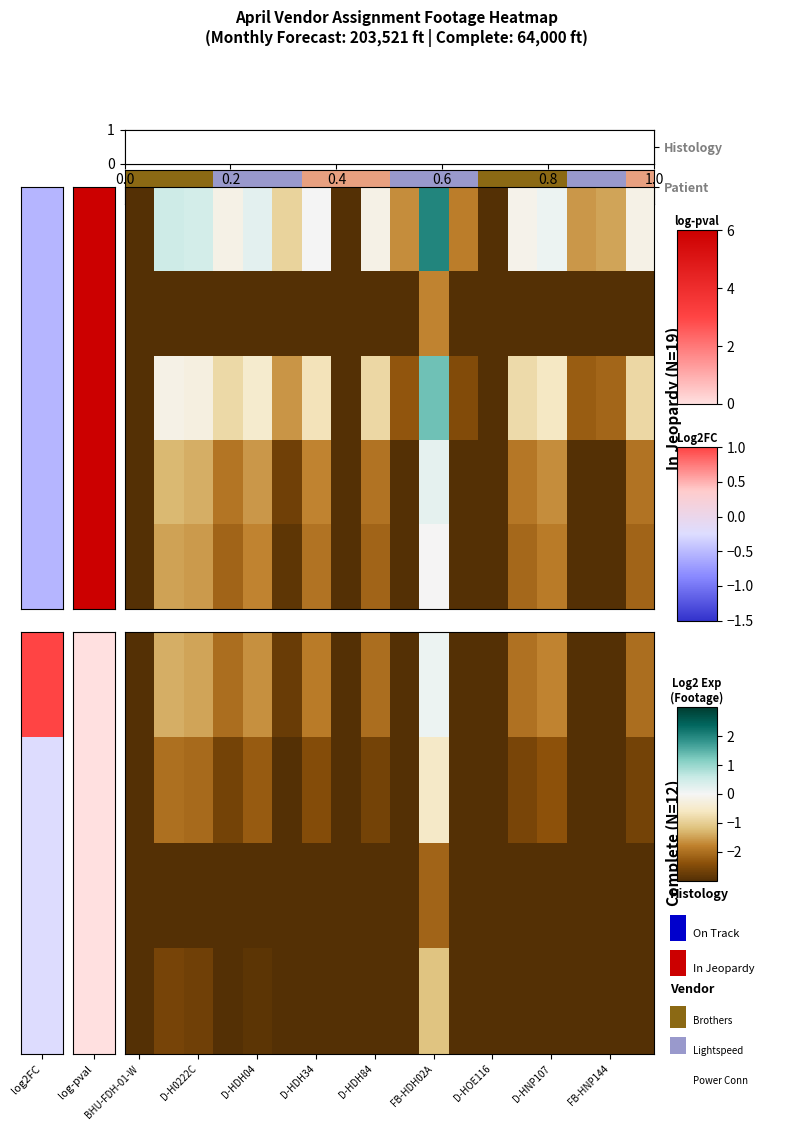

How many series are shown in this chart?

5